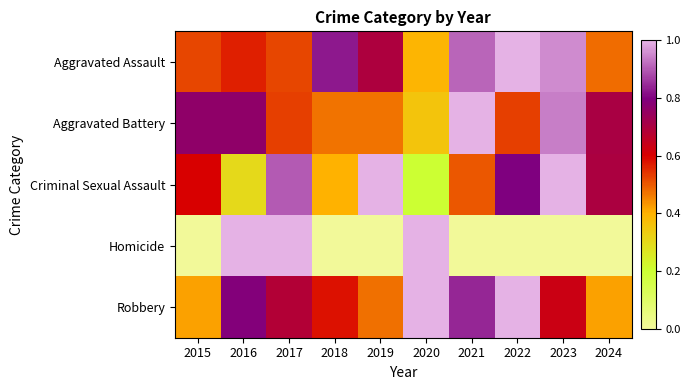

Which has a higher value, 2020 or 2022?

2022